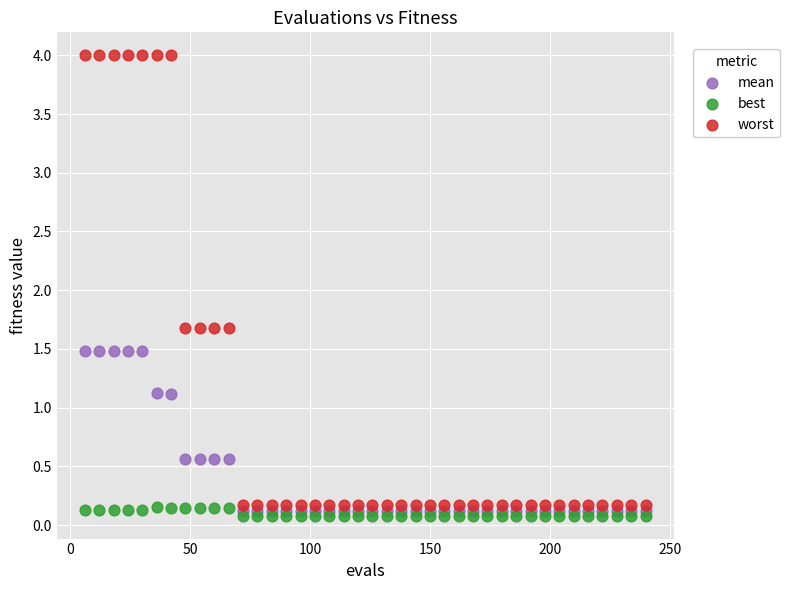

What are all the series names shown in the legend?

mean, best, worst